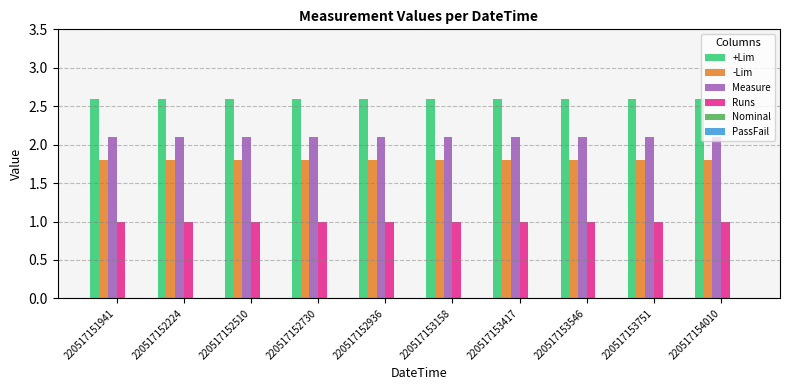

How many bars are there in each group?

4